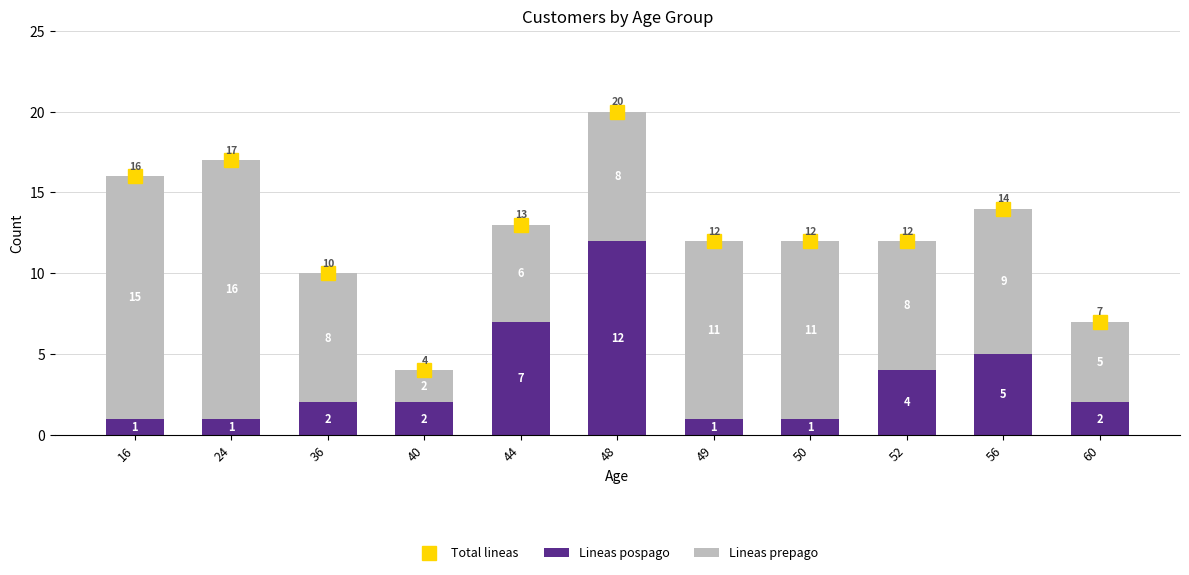

Reading left to right, what are all the values shown in this chart?

Total lineas: 16	17	10	4	13	20	12	12	12	14	7
Lineas pospago: 1	1	2	2	7	12	1	1	4	5	2
Lineas prepago: 15	16	8	2	6	8	11	11	8	9	5